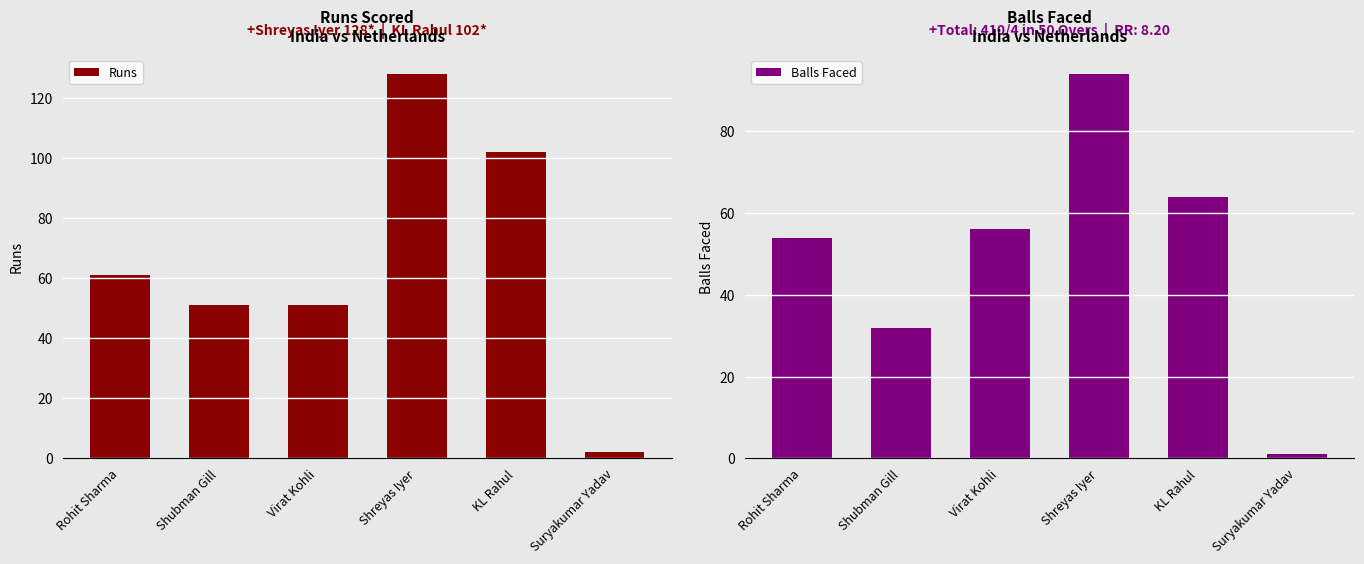

Which series changed the most between Virat Kohli and KL Rahul?

Runs